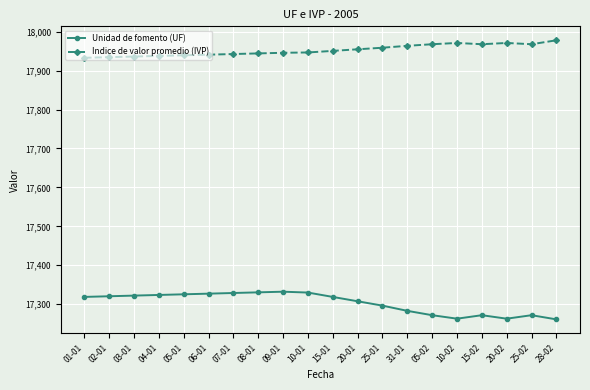

What is the difference between the highest and lowest values at 06-01?

614.0